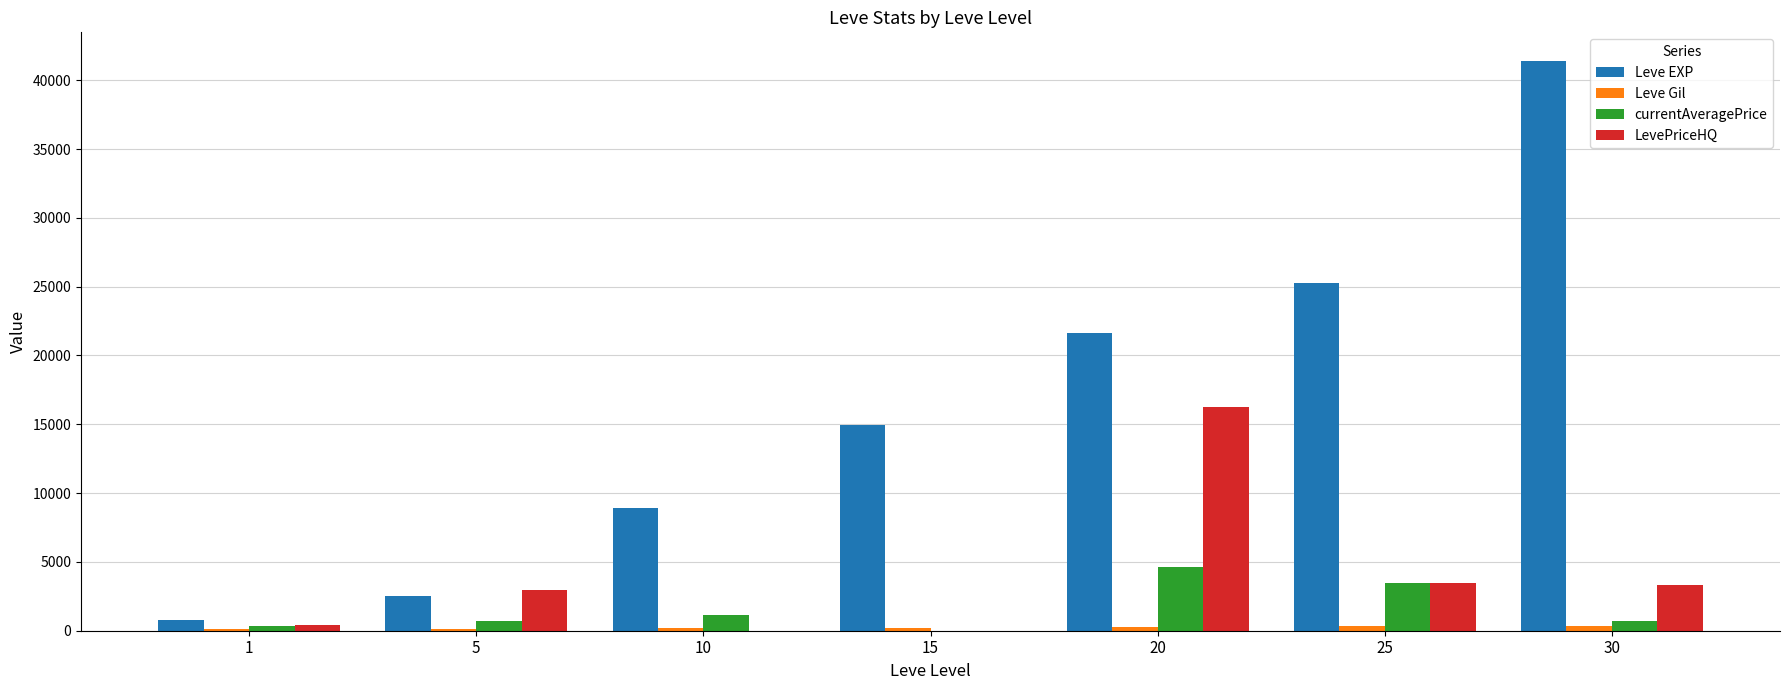

What is the sum of all currentAveragePrice values?

11042